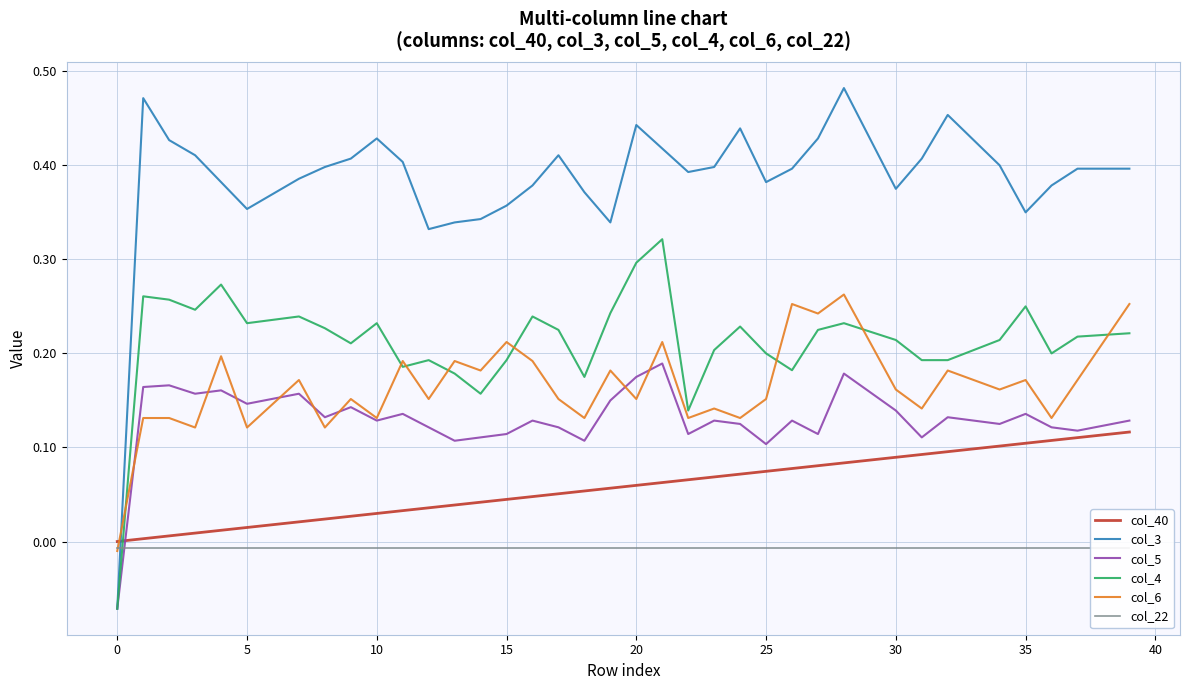

In col_5, how many points are lower than both neighbors (excluding endpoints)?

12